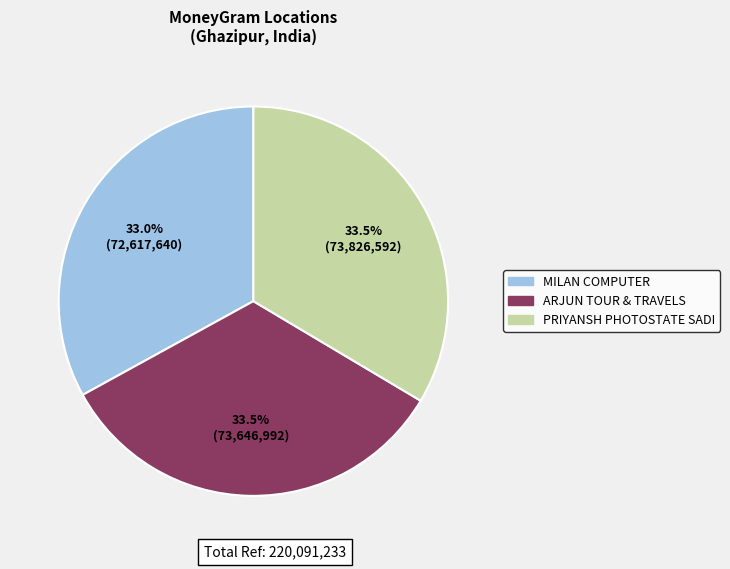

Does any single category account for the majority?

No